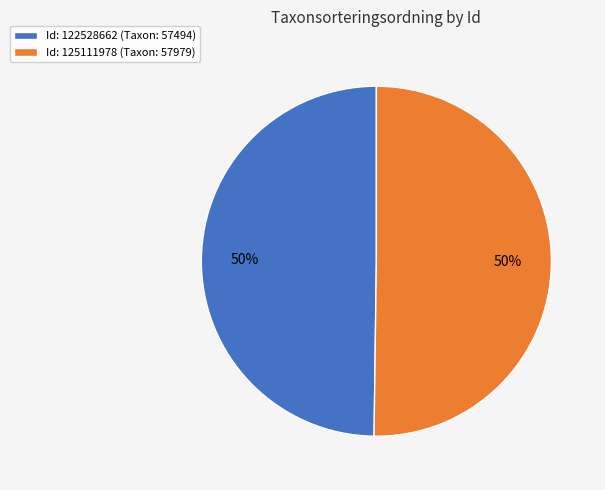

To the nearest percent, what is the average slice percentage?

50%